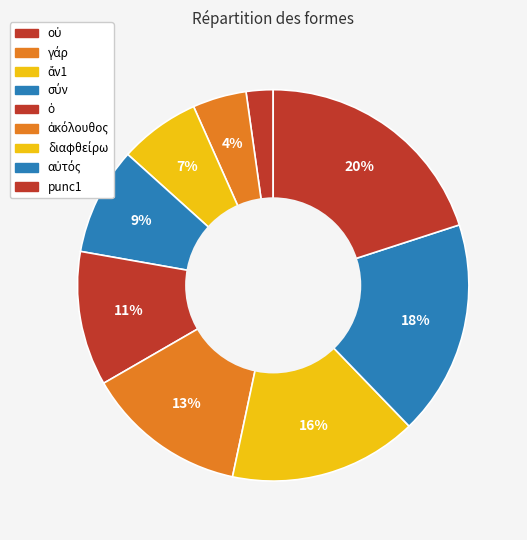

Between αὐτός and σύν, which is larger?

αὐτός